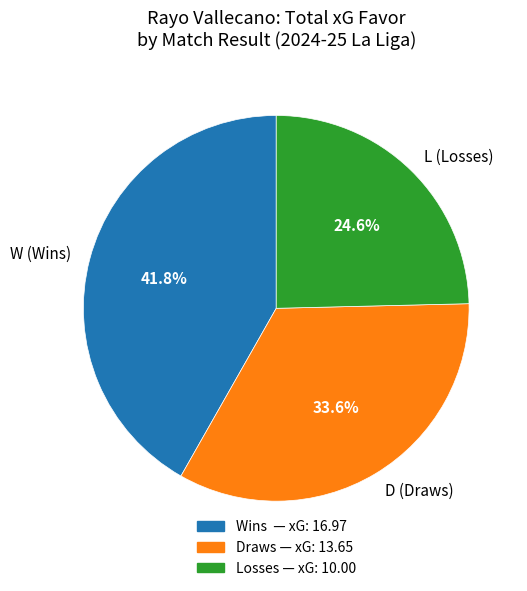

How many segments does this pie chart have?

3